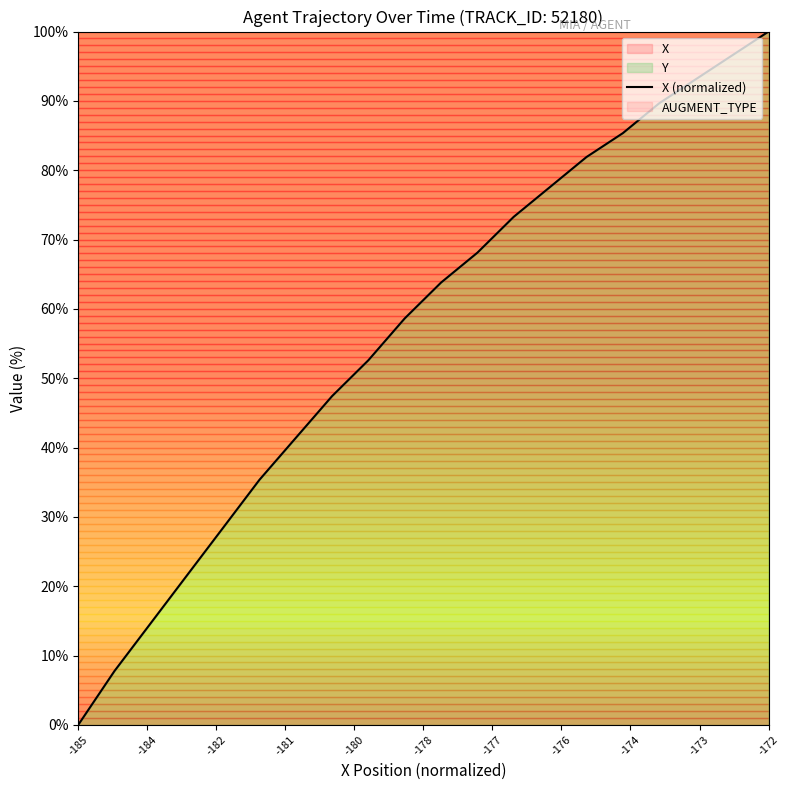

What is the difference between the second highest and second lowest values?

88.8